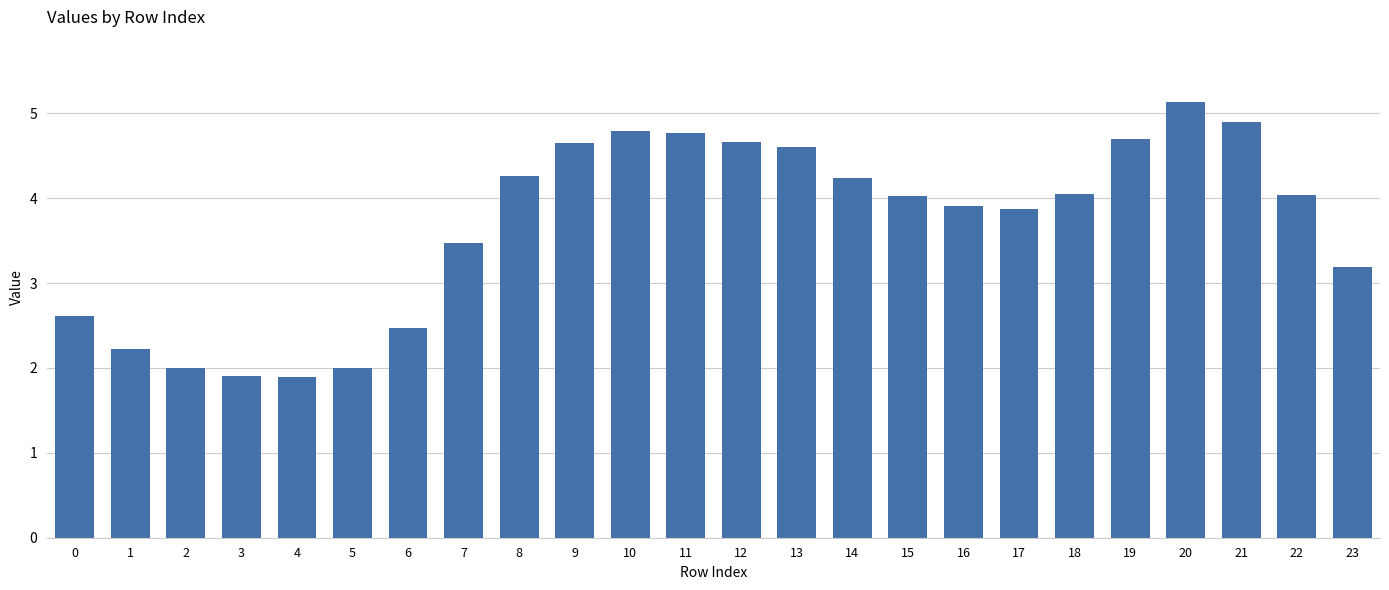

What is the value of the 18th bar from the left?

3.9